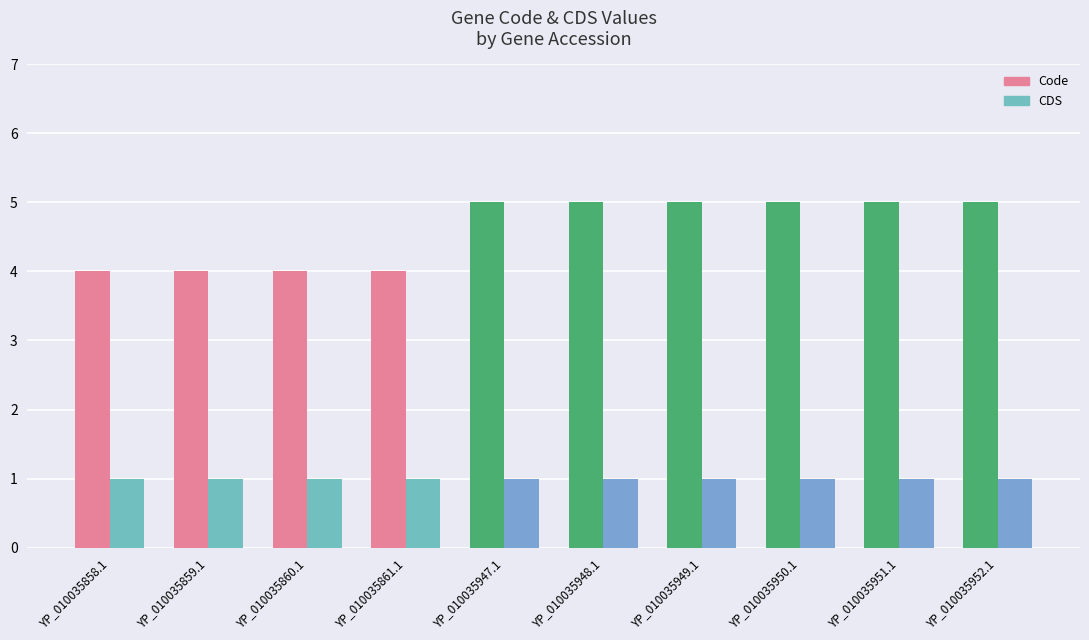

What is the maximum value shown in the chart?

5